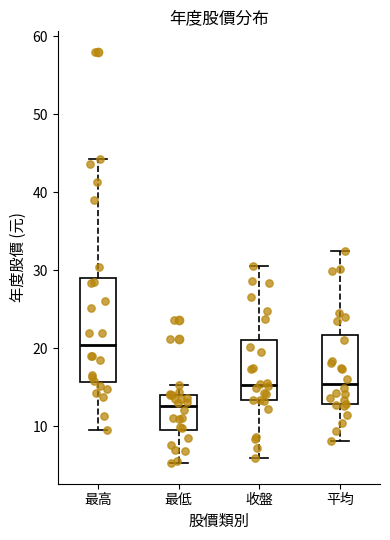

Reading left to right, transcribe this box plot: for each box, give where its median line is, the range the box spans, and where its two whiskers end, as read against the y-axis. The values are not printed on the chart, so give them approximately, as read against the axis.

最高: median 20, box 16 to 29, whiskers 9 to 44
最低: median 13, box 9 to 14, whiskers 5 to 15
收盤: median 15, box 13 to 21, whiskers 6 to 31
平均: median 15, box 13 to 22, whiskers 8 to 33